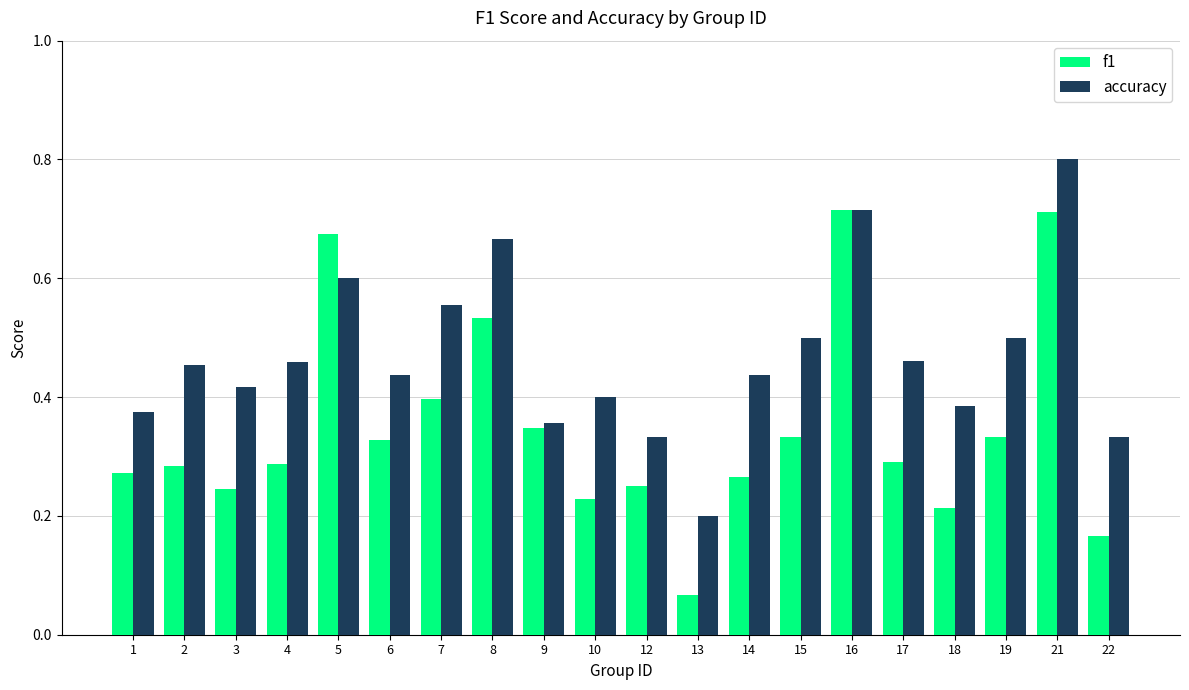

Between 12 and 17, which series saw the biggest shift?

accuracy